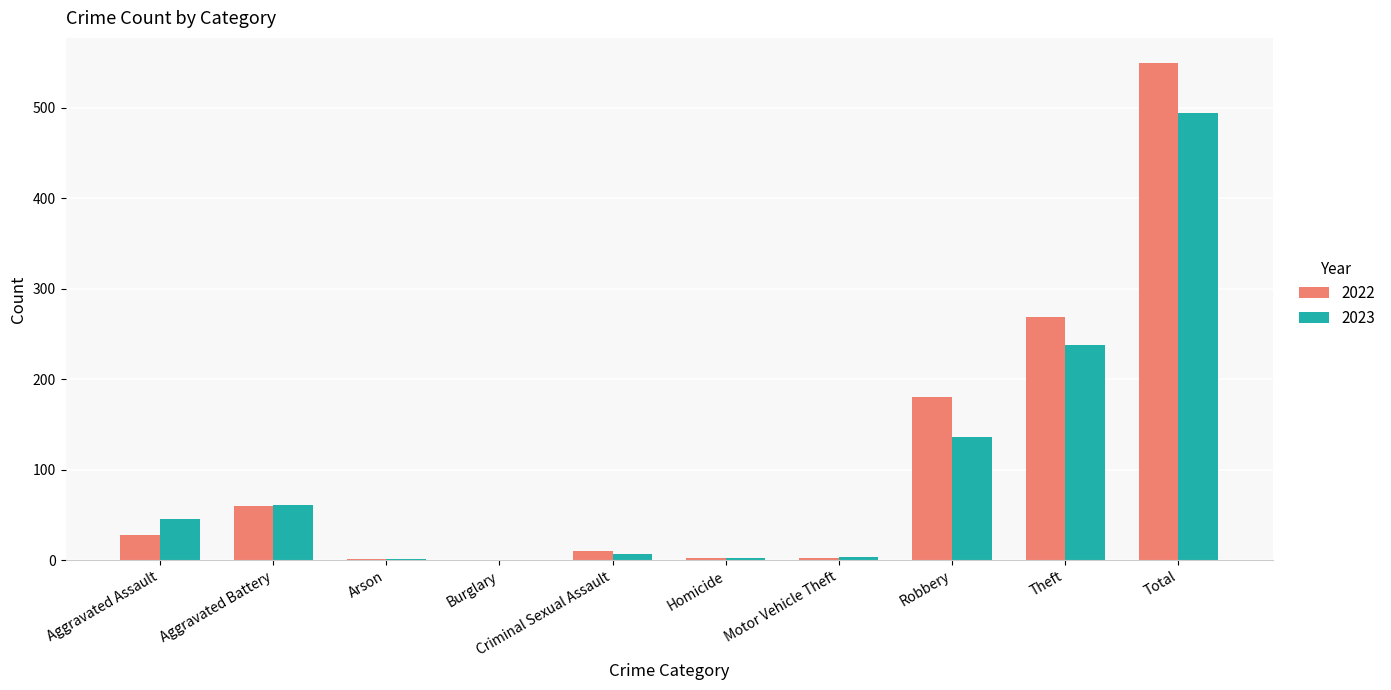

Where is 2023 nearest to the value 247?

Theft